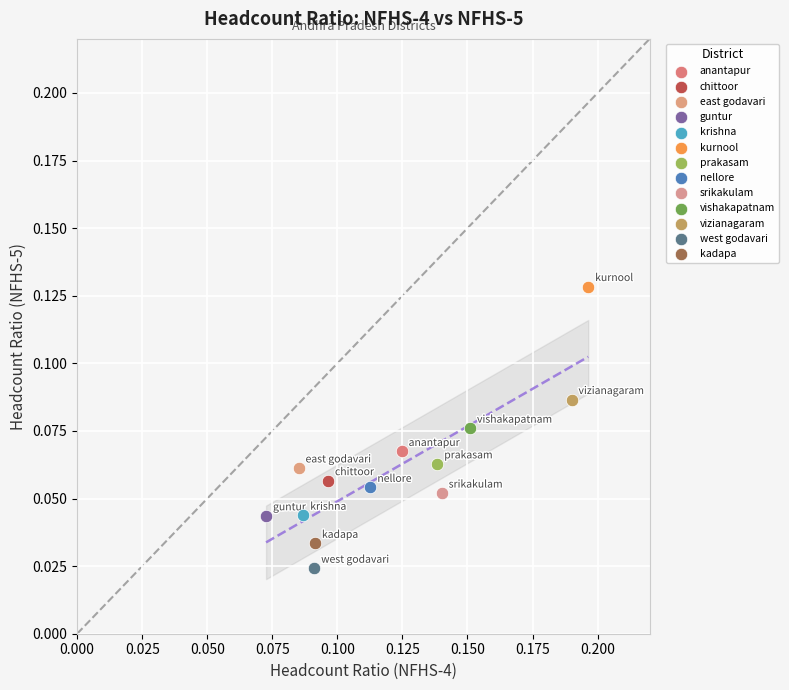

What are all the series names shown in the legend?

anantapur, chittoor, east godavari, guntur, krishna, kurnool, prakasam, nellore, srikakulam, vishakapatnam, vizianagaram, west godavari, kadapa